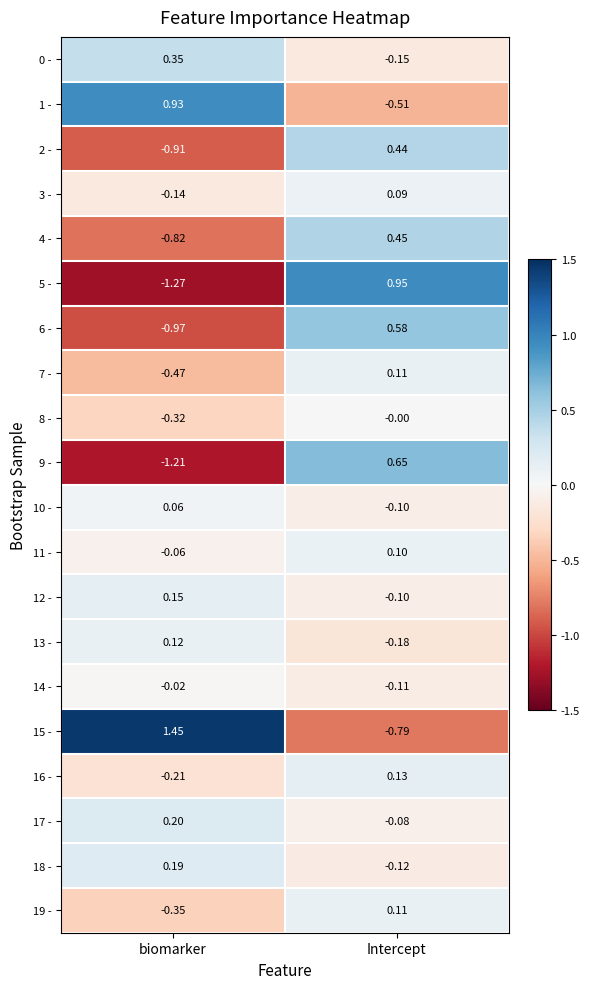

At which category is the sum across all series the highest?

Intercept